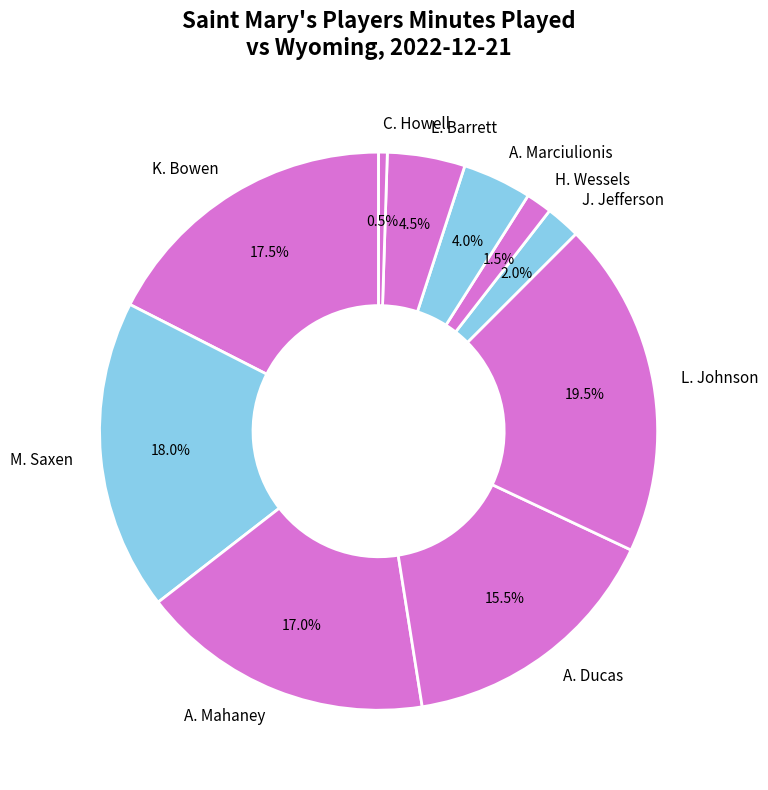

To the nearest percent, what is the difference between the largest and smallest slice percentages?

19%